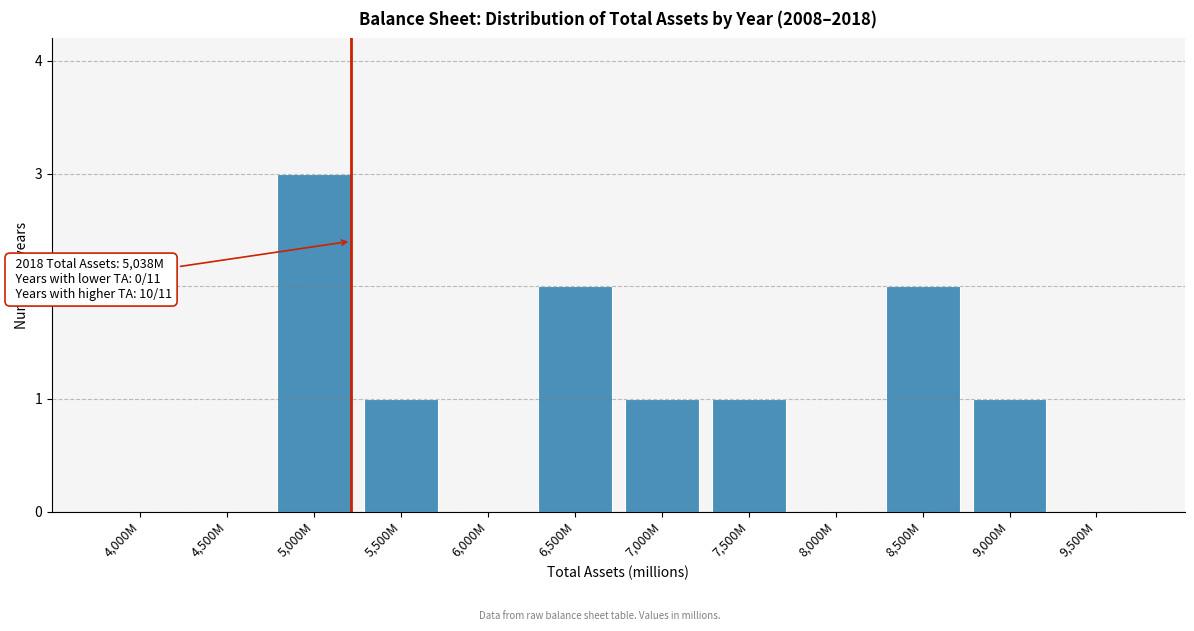

Reading right to left, transcribe all the data shown in this chart.

9,500M=0	9,000M=1	8,500M=2	8,000M=0	7,500M=1	7,000M=1	6,500M=2	6,000M=0	5,500M=1	5,000M=3	4,500M=0	4,000M=0